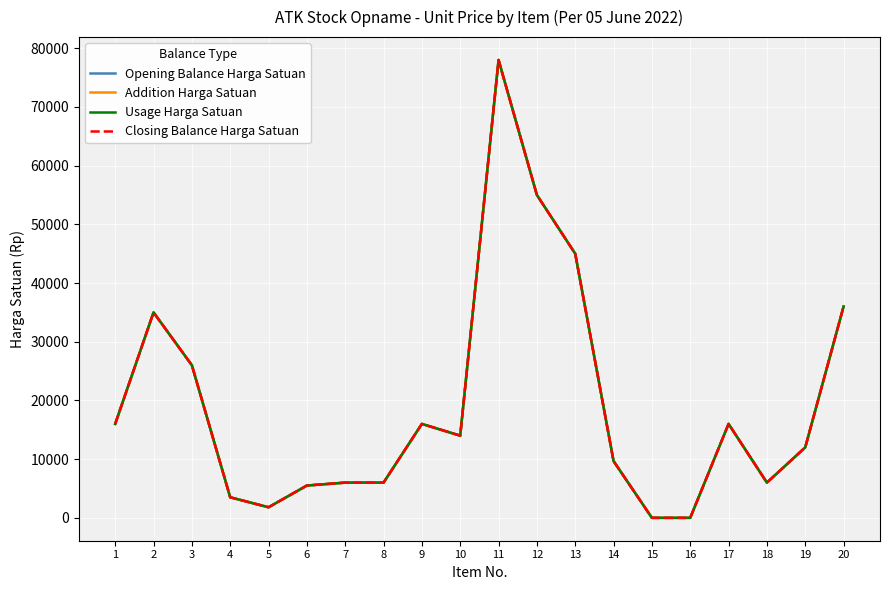

At which category is the sum across all series the highest?

11